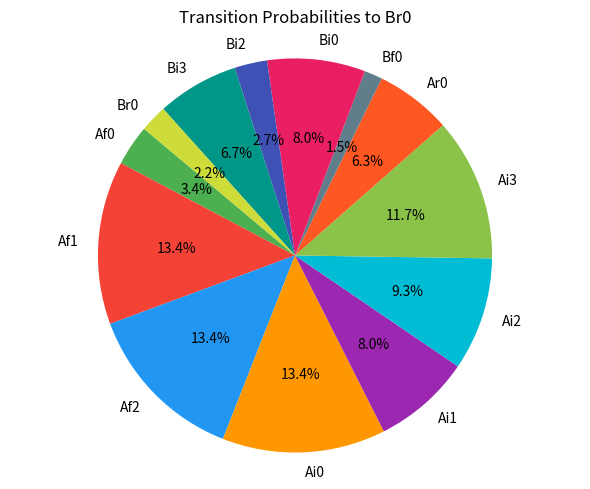

Is it true that Bi2 is 3% of the pie?

True